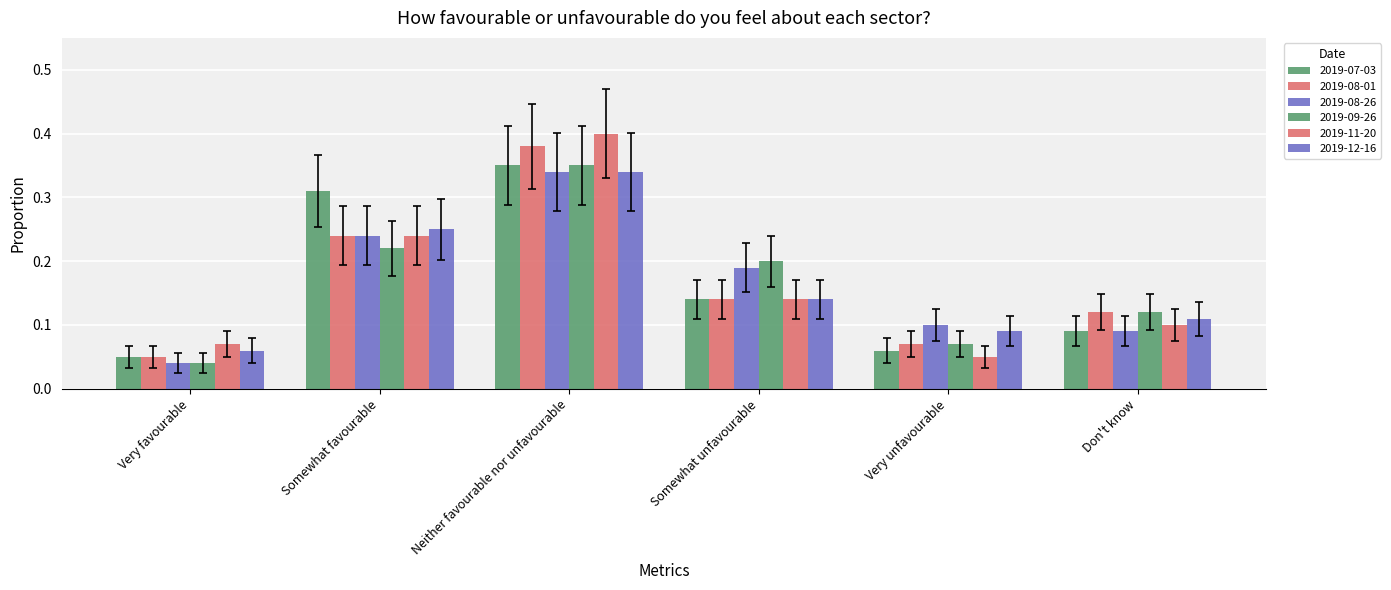

At which category is the sum across all series the highest?

Neither favourable nor unfavourable